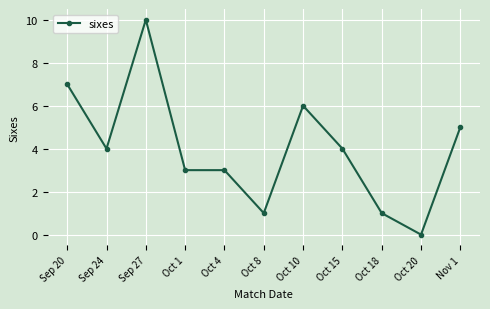

At which label is the value closest to 5?

Nov 1